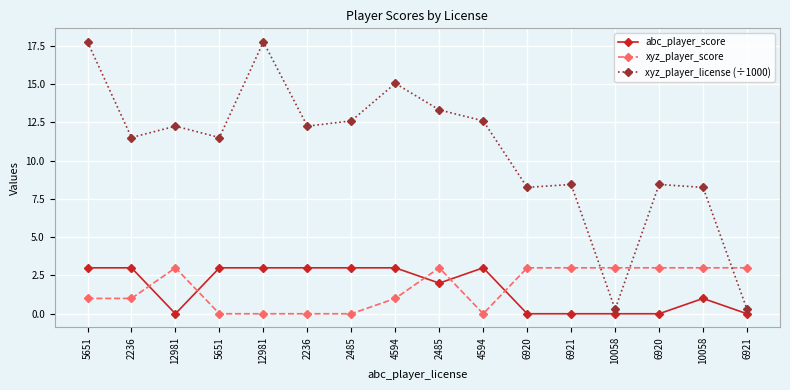

How many data points in xyz_player_score are less than 3?

8